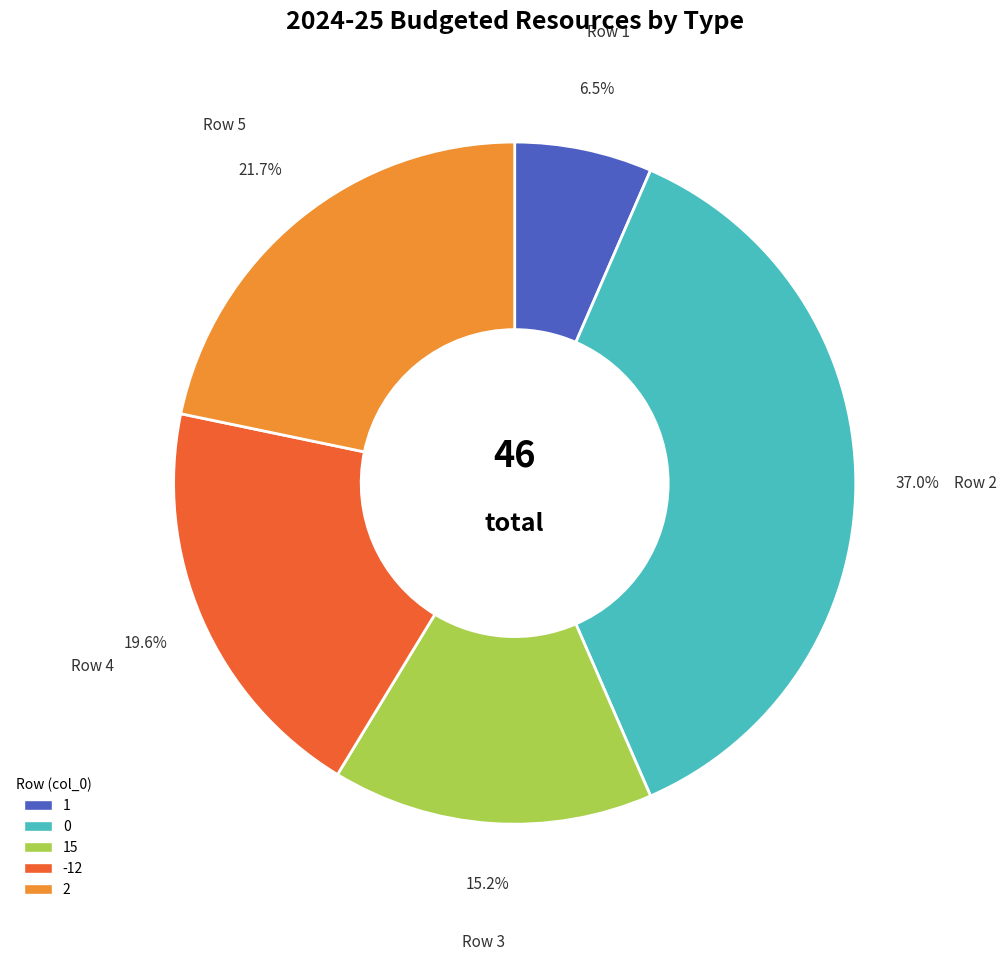

Is there any slice that represents more than half of the pie?

No